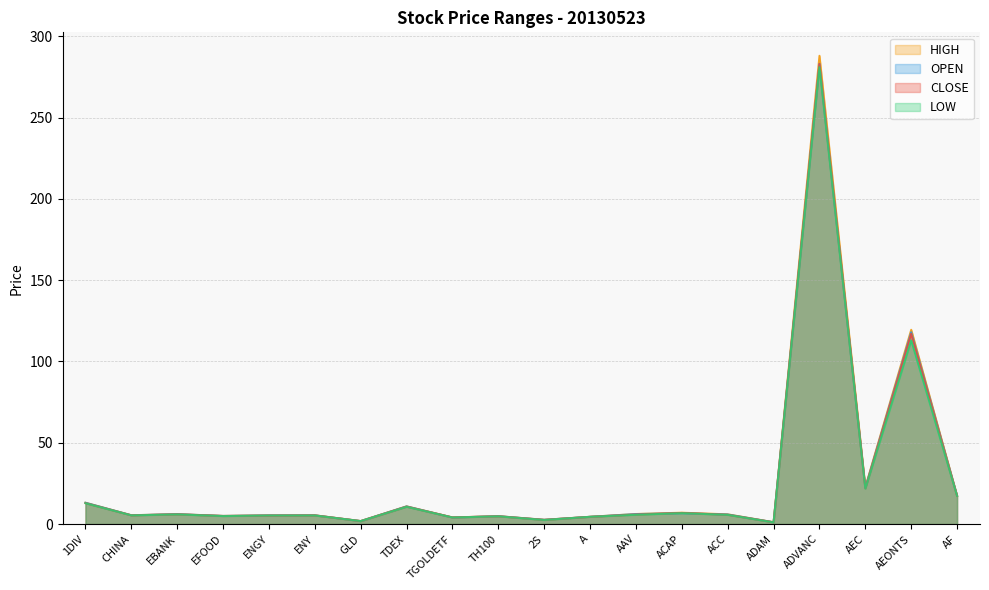

At which label does HIGH reach its peak?

ADVANC